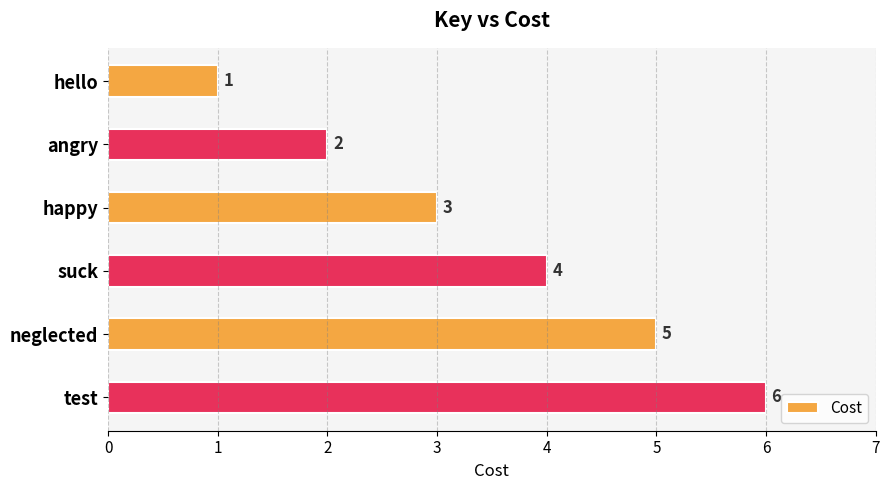

Are the bars horizontal?

Yes